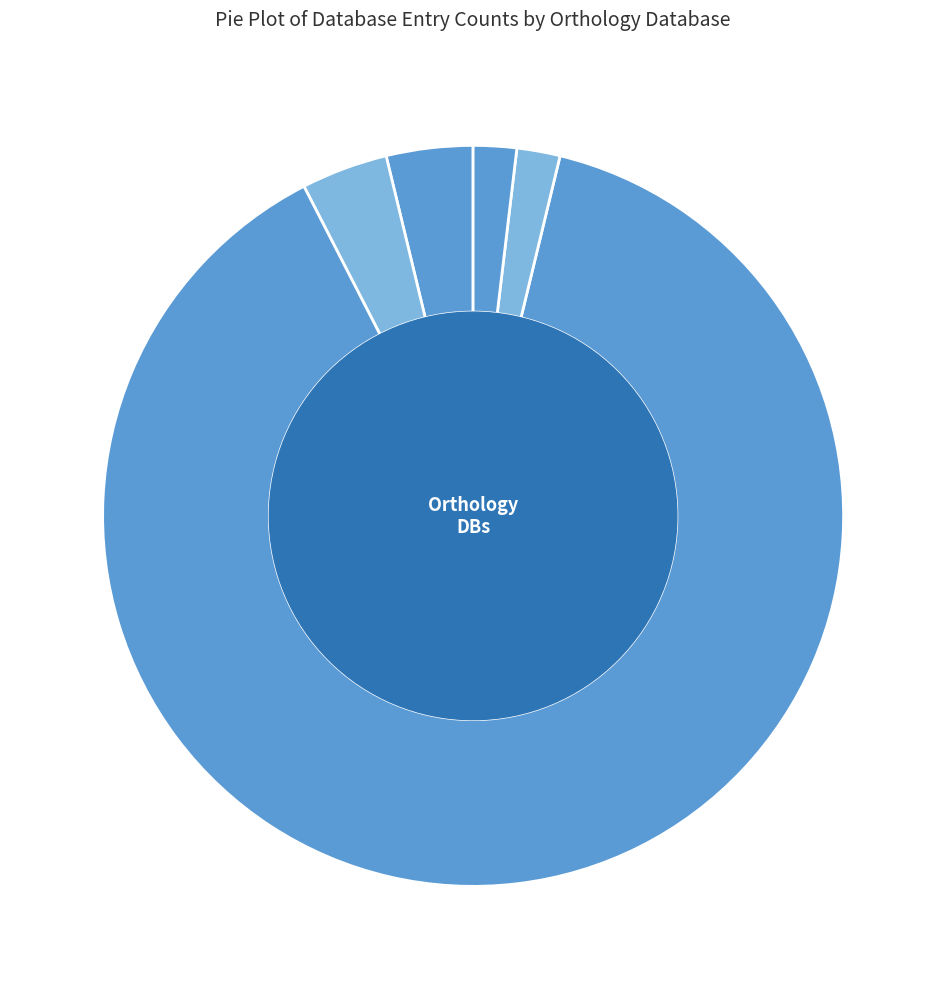

Which category accounts for the majority?

ORTHODBv8